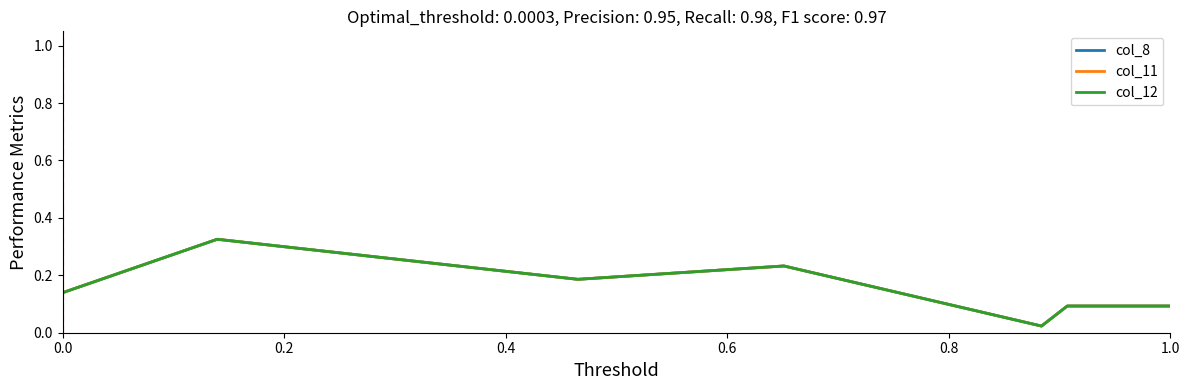

True or false: col_8 and col_12 intersect in this chart.

False